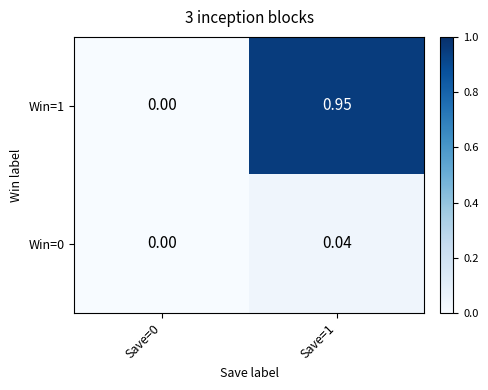

Is the value of Win=1 at Save=1 greater than the value of Win=0 at Save=1?

Yes